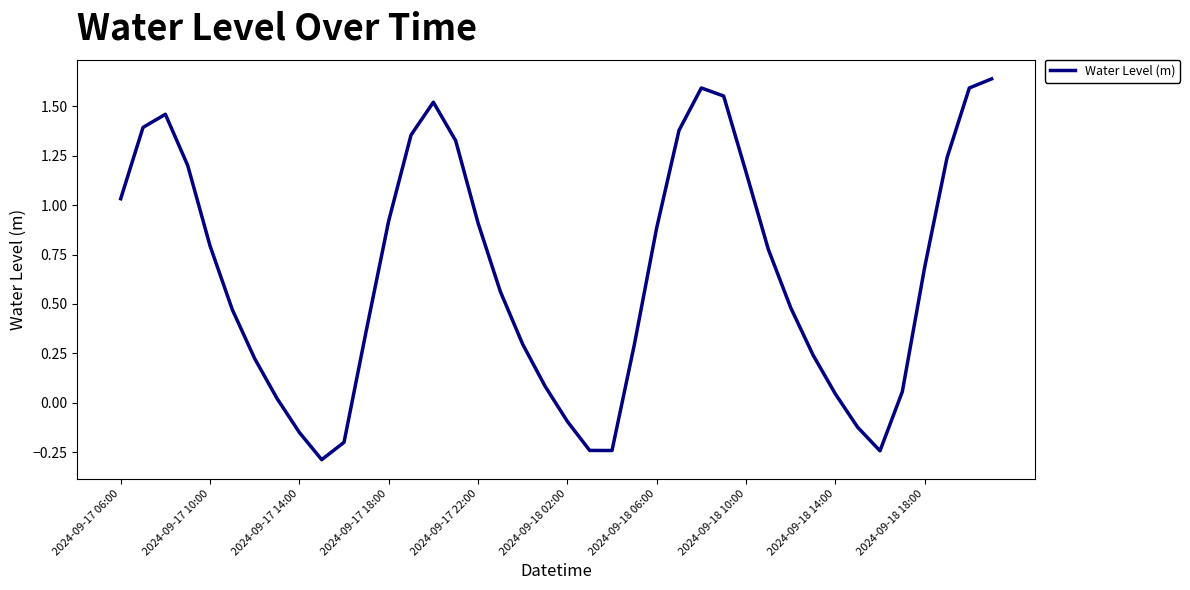

How many values are below zero?

8